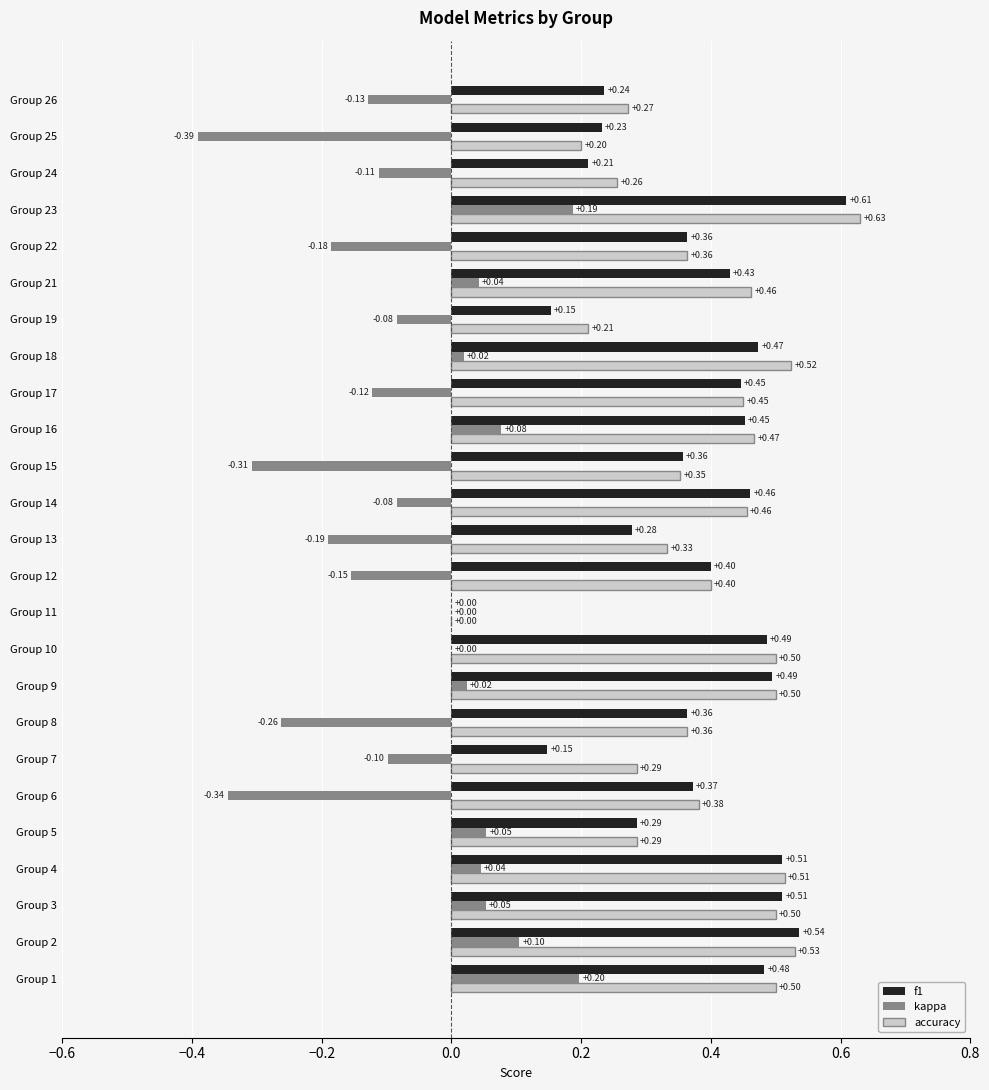

What is the sum of the kappa values at Group 19 and Group 25?

-0.5